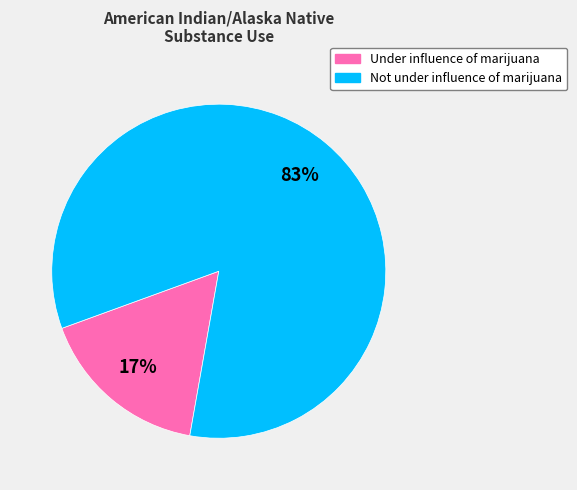

Combined, do Not under influence of marijuana and Under influence of marijuana account for over 50%?

Yes